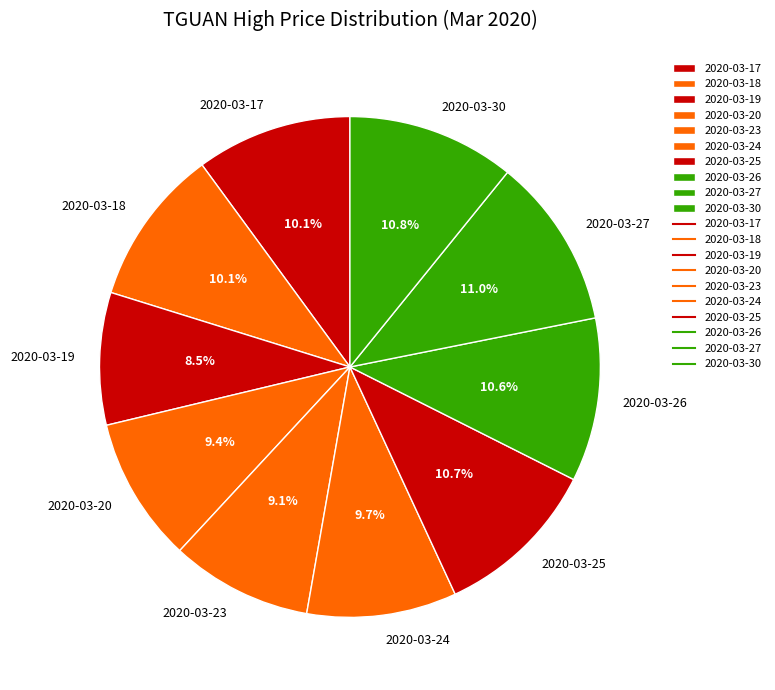

What percentage is the 2020-03-18 slice, to the nearest percent?

10%